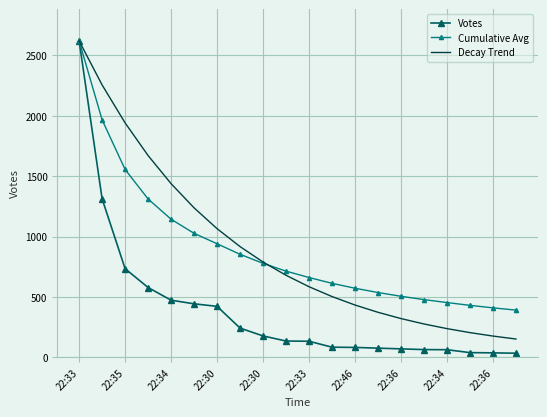

What are all the series names shown in the legend?

Votes, Cumulative Avg, Decay Trend